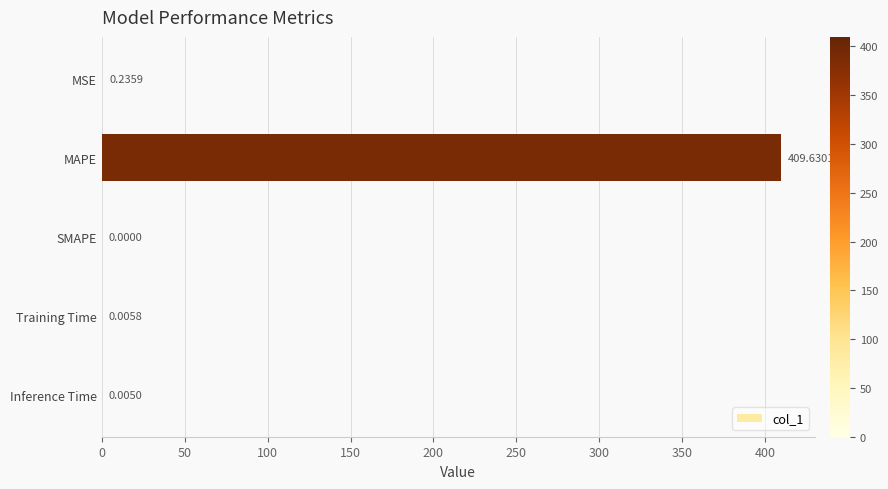

Which has a higher value, MAPE or Inference Time?

MAPE